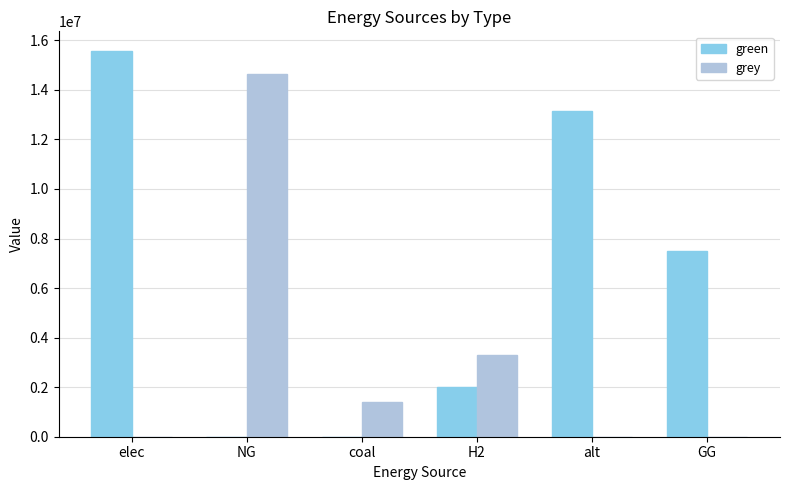

Which series has the largest total across all categories?

green